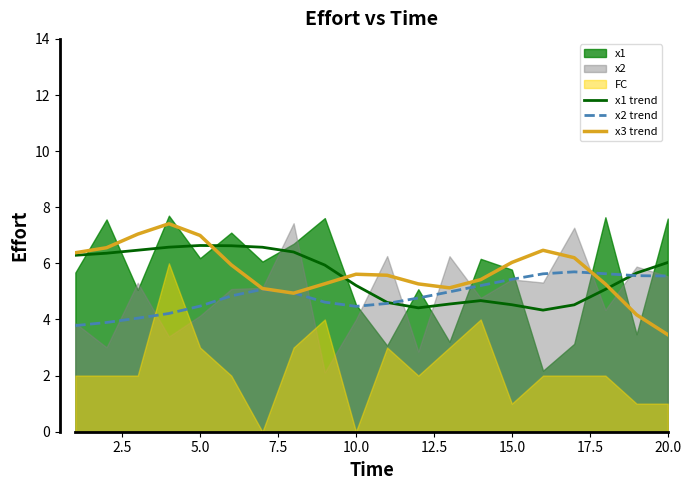

Reading right to left, extract all data points from this chart.

x1 trend: 6.0	5.7	5.1	4.5	4.3	4.5	4.7	4.6	4.4	4.6	5.2	5.9	6.4	6.6	6.6	6.6	6.6	6.5	6.4	6.3
x2 trend: 5.5	5.6	5.6	5.7	5.6	5.4	5.2	5.0	4.8	4.6	4.5	4.6	4.9	5.1	4.8	4.5	4.2	4.0	3.9	3.8
x3 trend: 3.5	4.2	5.3	6.2	6.5	6.0	5.4	5.1	5.3	5.6	5.6	5.3	4.9	5.1	5.9	7.0	7.4	7.0	6.6	6.4